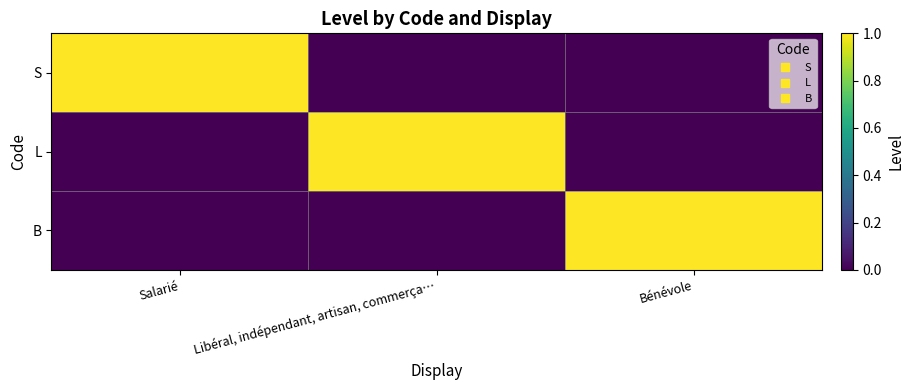

Which series changed the most between Libéral, indépendant, artisan, commerça… and Bénévole?

L